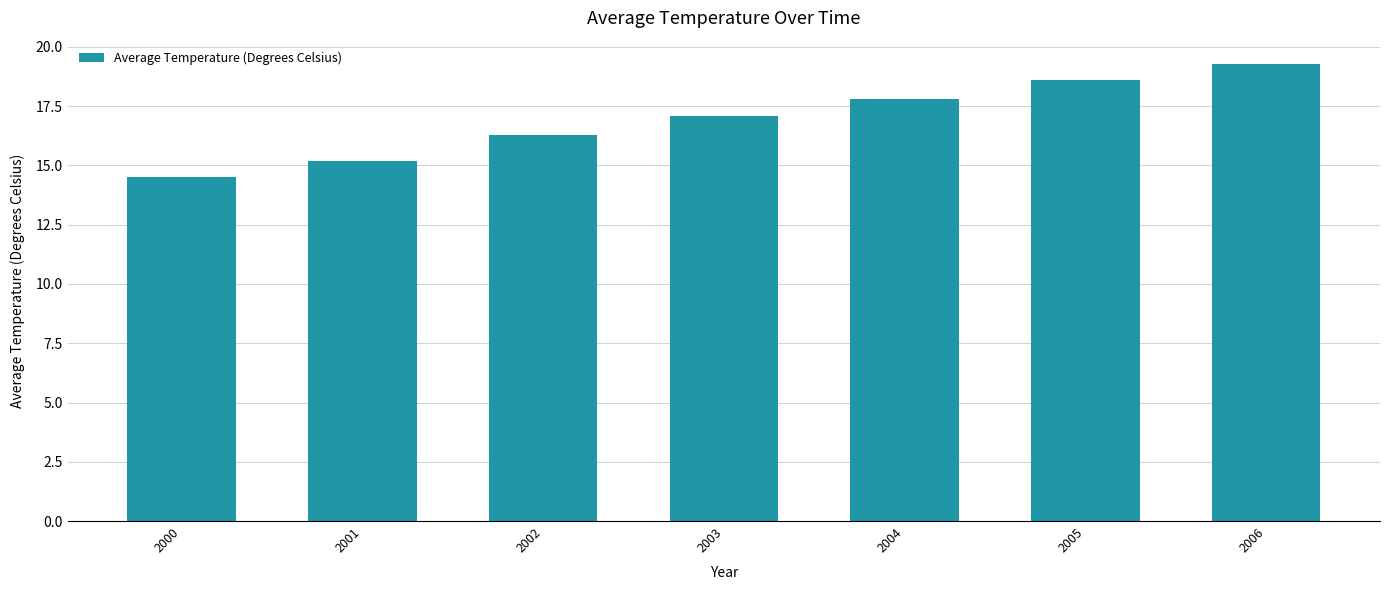

How many data points are above 17?

4